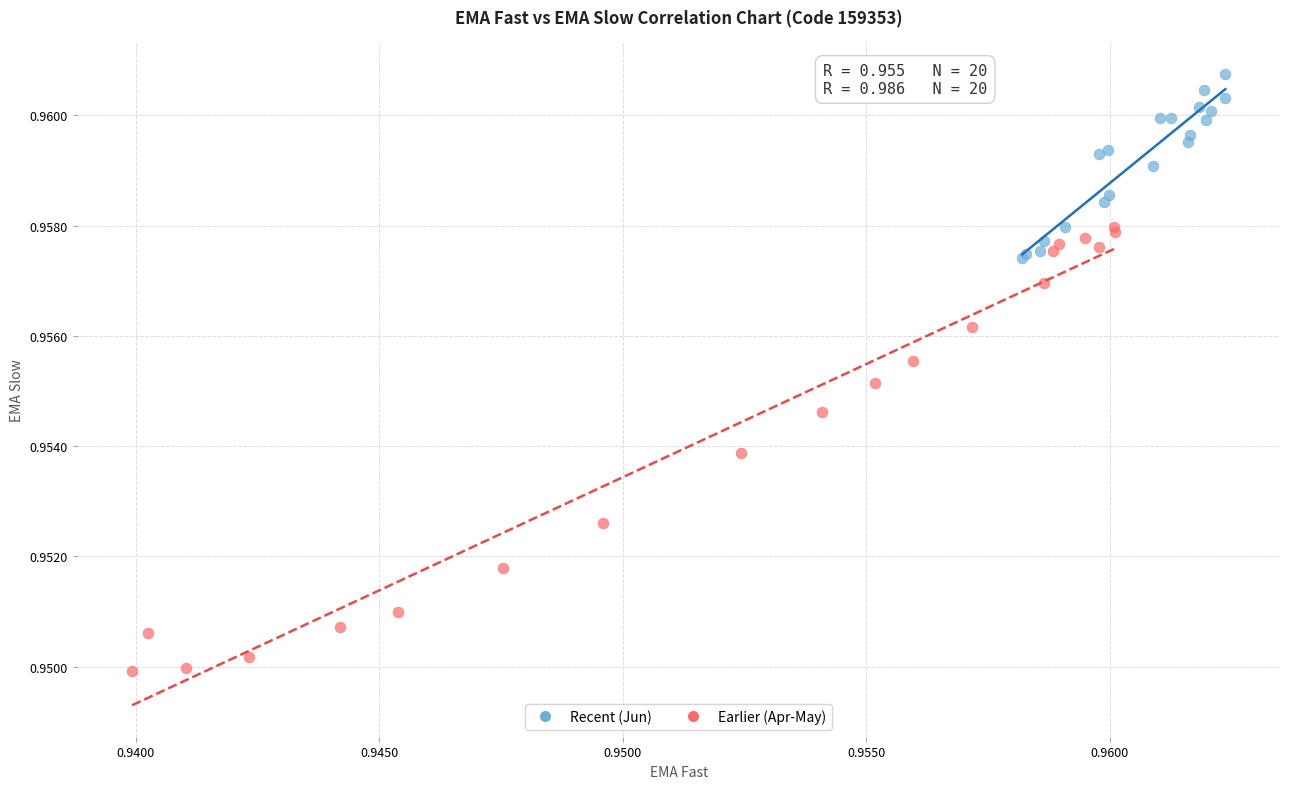

Which series contains the lowest Y value?

Earlier (Apr-May)